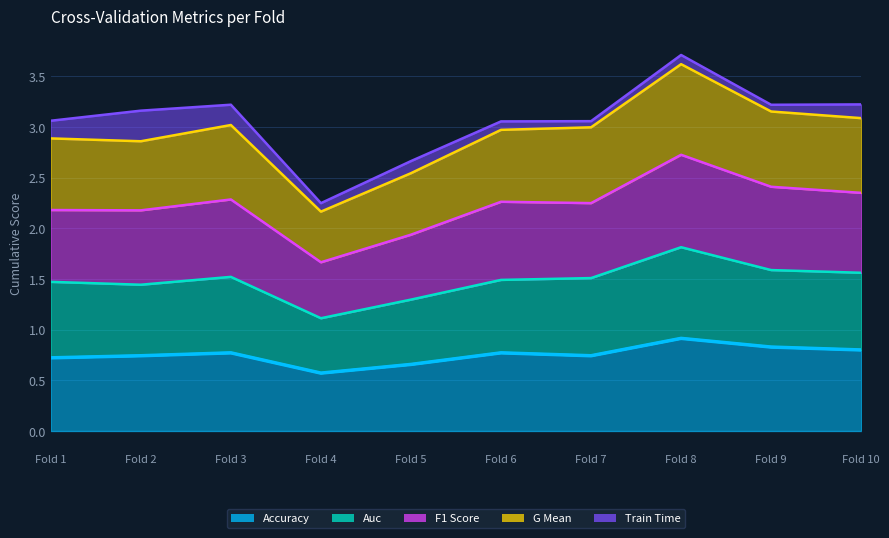

The f1_score series shows 0.7 at Fold 1. True or false?

True